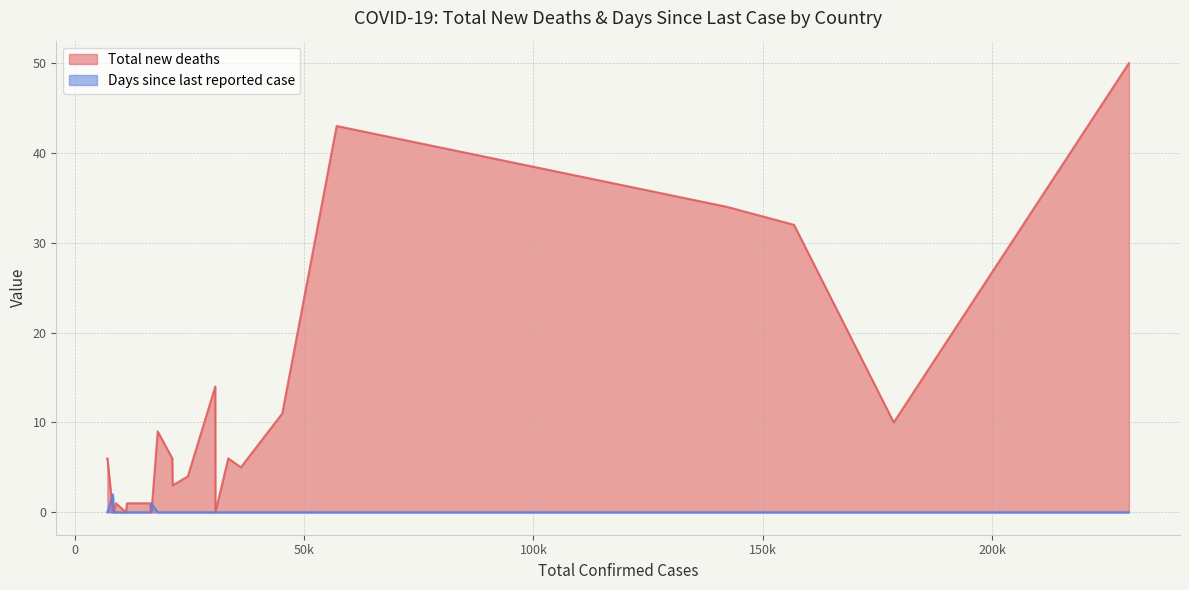

Which series has the largest total across all categories?

Total new deaths